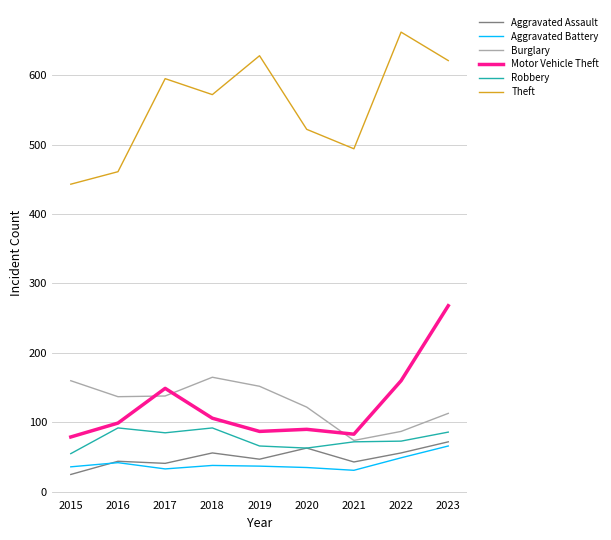

Count the number of categories in the chart.

9